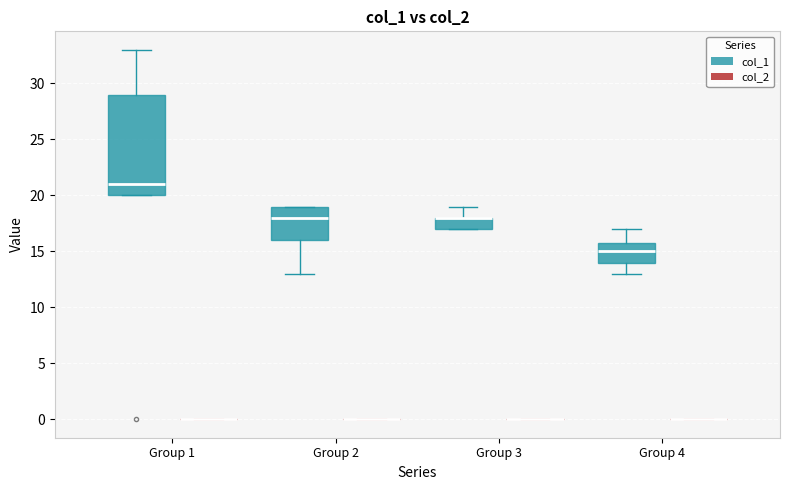

Where does the median line of the box for Group 1 (col_1) sit on the y-axis? The values are not printed on the chart, so give them approximately, as read against the axis.

21